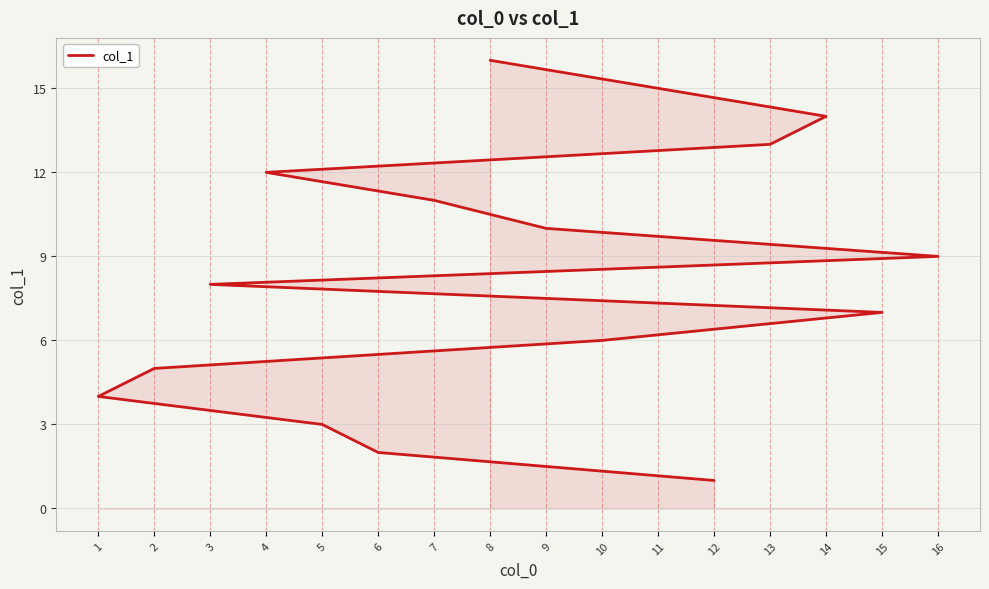

What is the difference between the maximum and second lowest values?

14